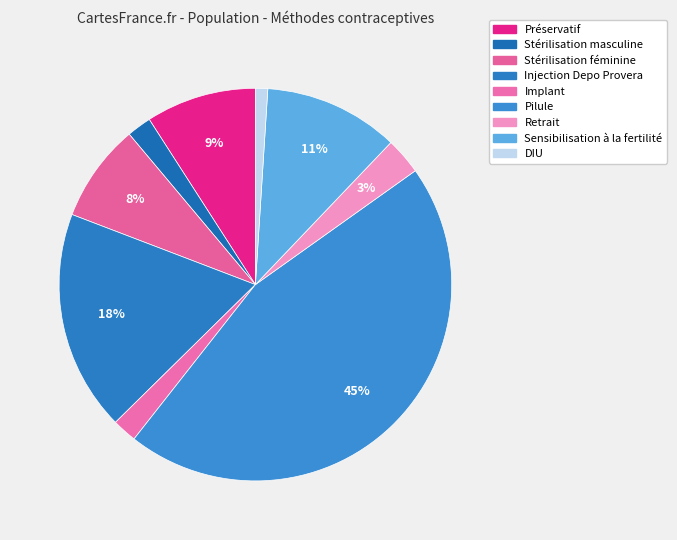

Which has a higher value, Préservatif or Retrait?

Préservatif